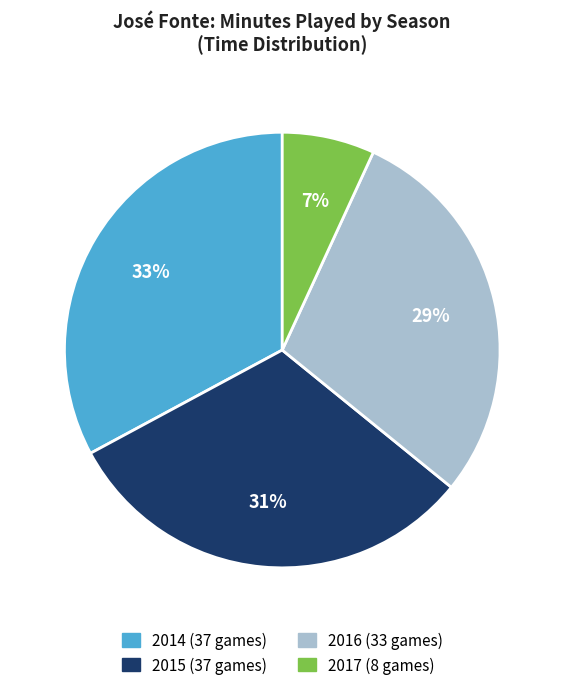

What is the largest slice in the pie chart?

2014 (37 games)